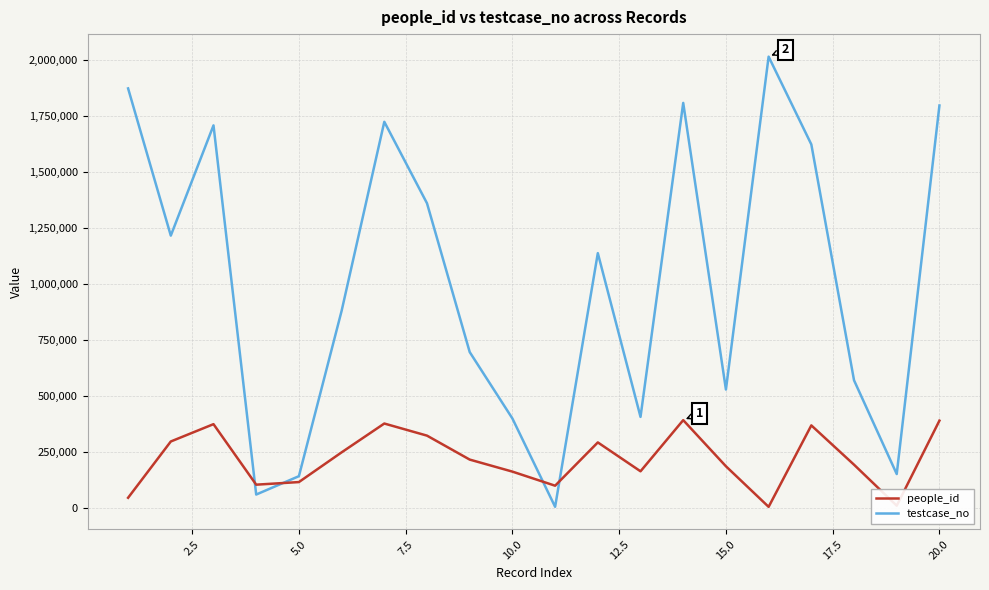

Which series has the widest spread of values?

testcase_no